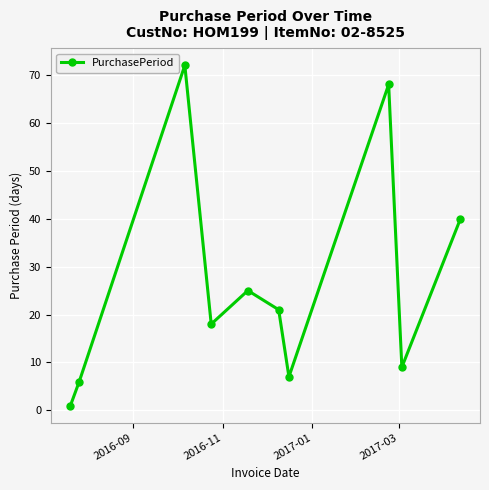

How many distinct data groups are displayed?

1